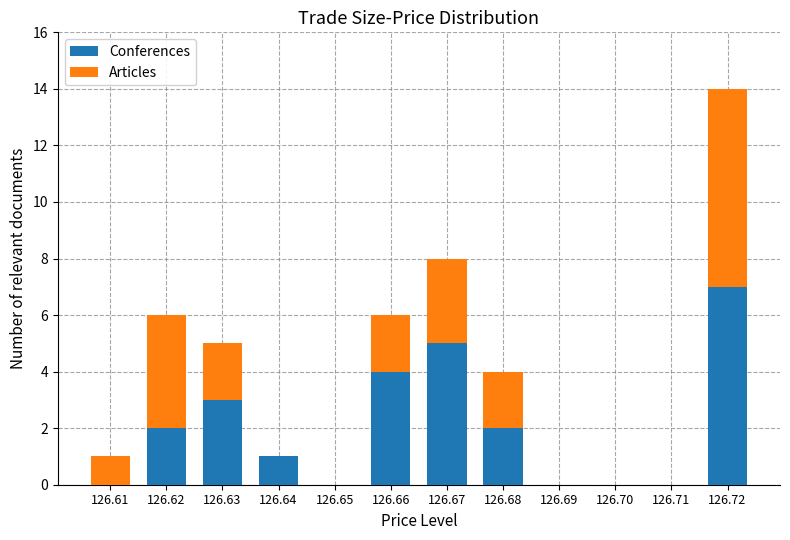

At which category is the sum across all series the highest?

126.72